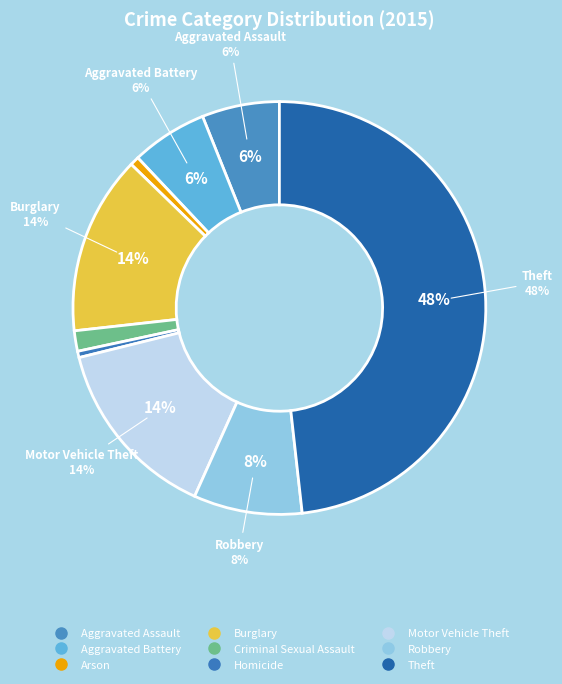

How many slices are in this pie chart?

9